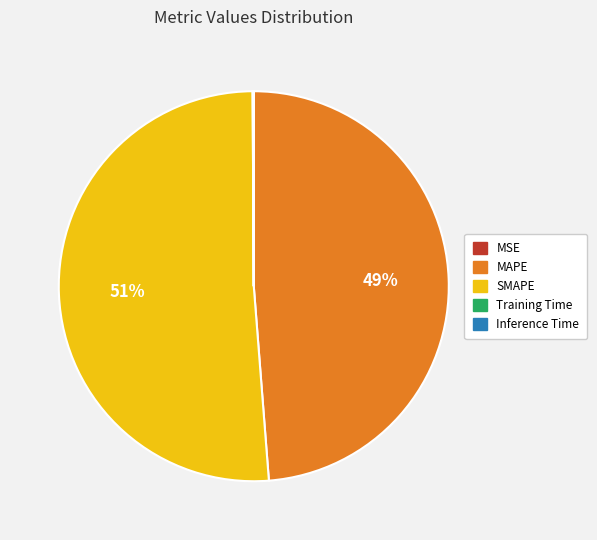

To the nearest percent, what is the difference between the largest and smallest slice percentages?

51%